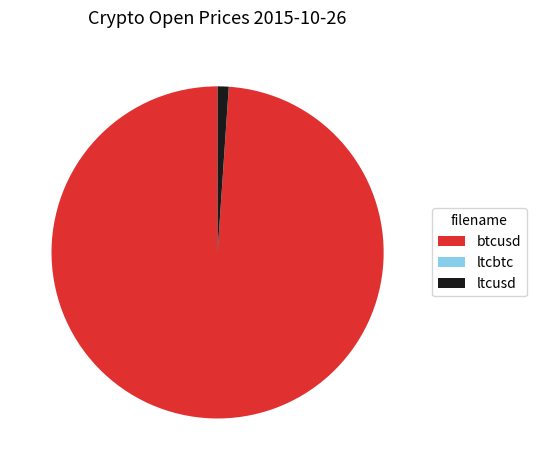

What is the largest slice in the pie chart?

btcusd